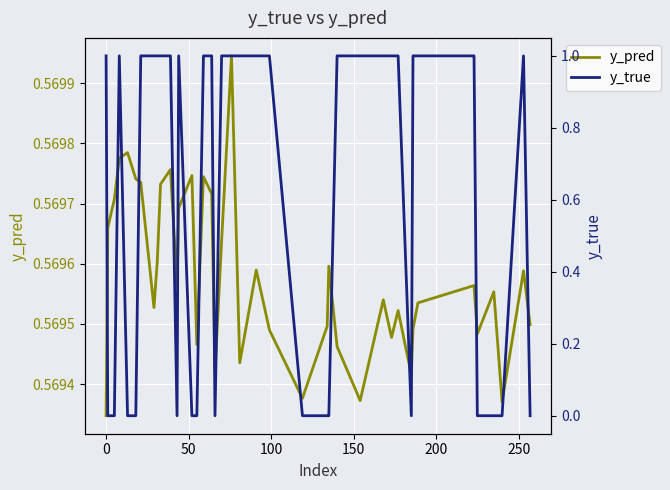

What is the minimum value for y_pred?

0.6